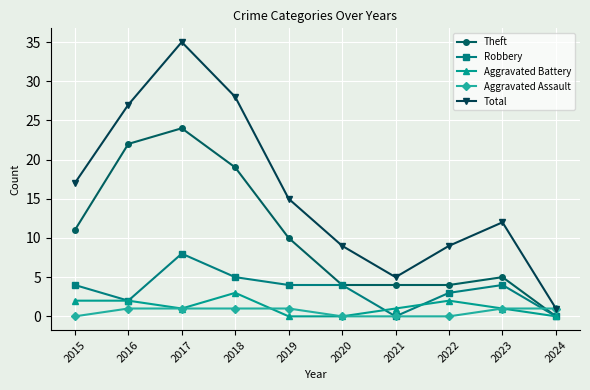

What are all the series names shown in the legend?

Theft, Robbery, Aggravated Battery, Aggravated Assault, Total